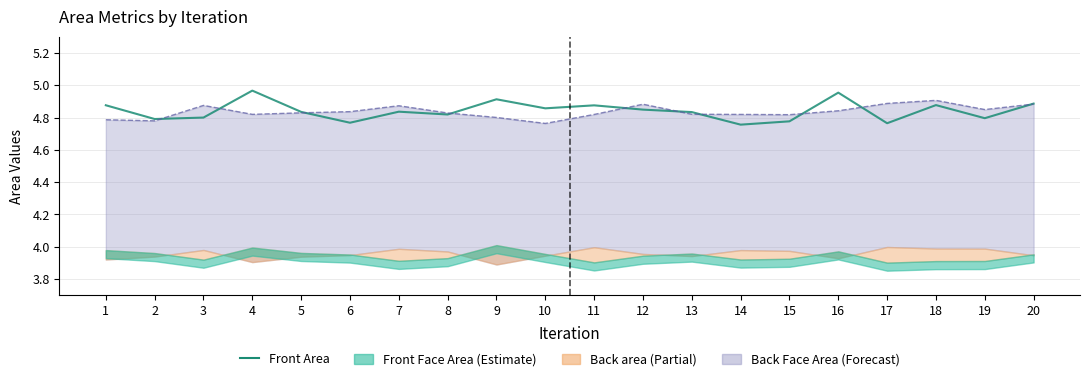

Between 14 and 6, which is larger?

6